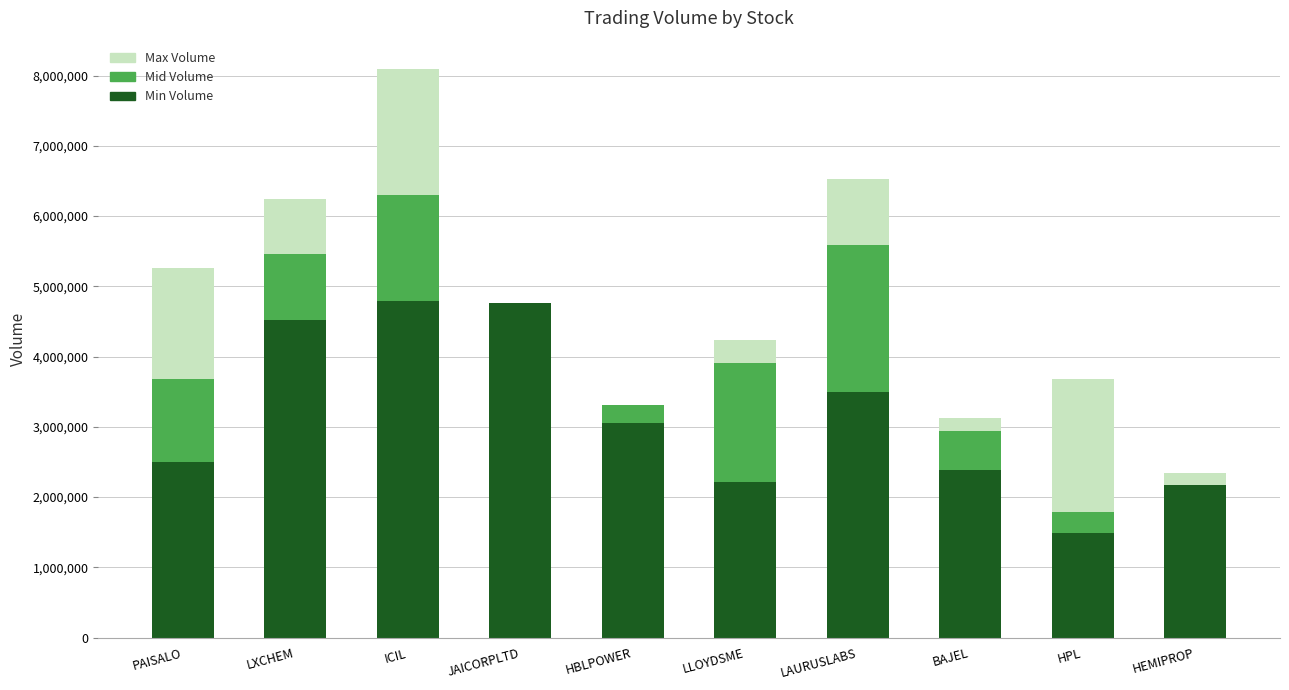

The value of Min Volume at BAJEL is 2389960. True or false?

True